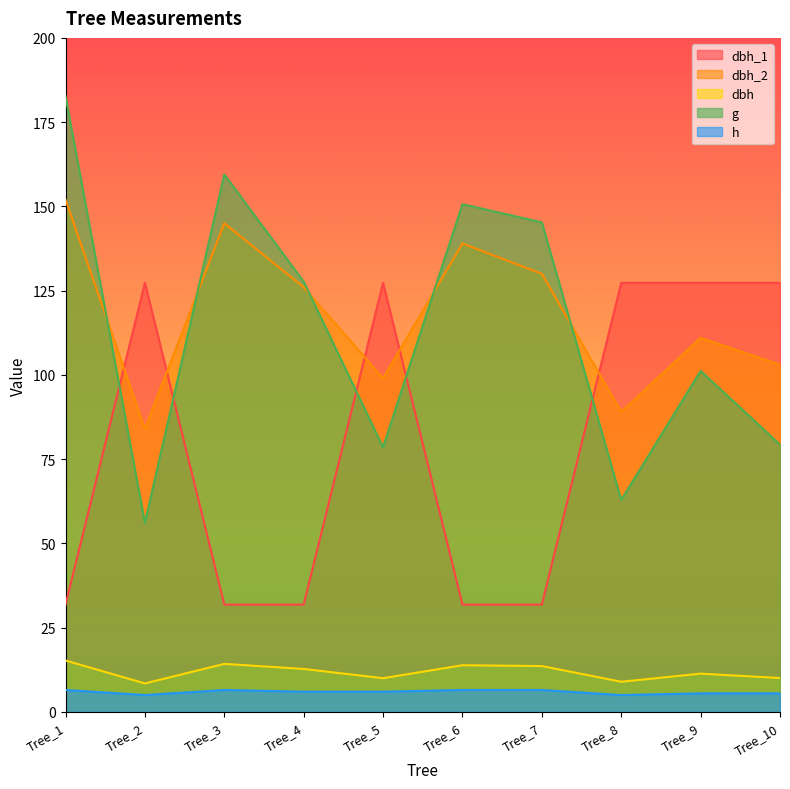

At which label does dbh_2 reach its minimum?

Tree_2